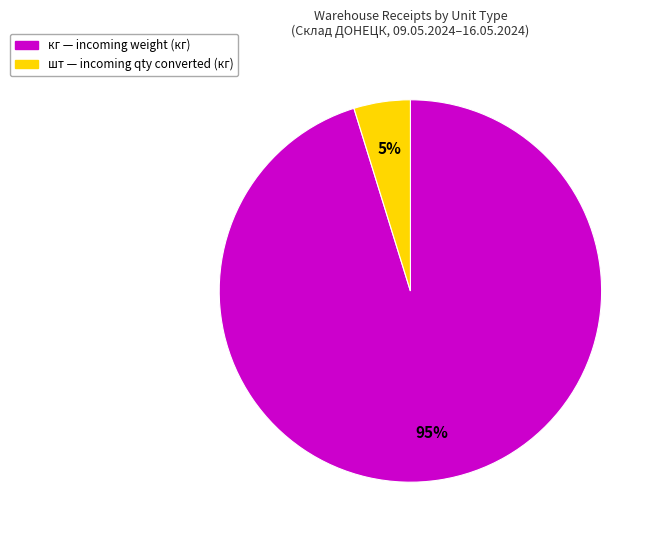

To the nearest percent, what is the average slice percentage?

50%